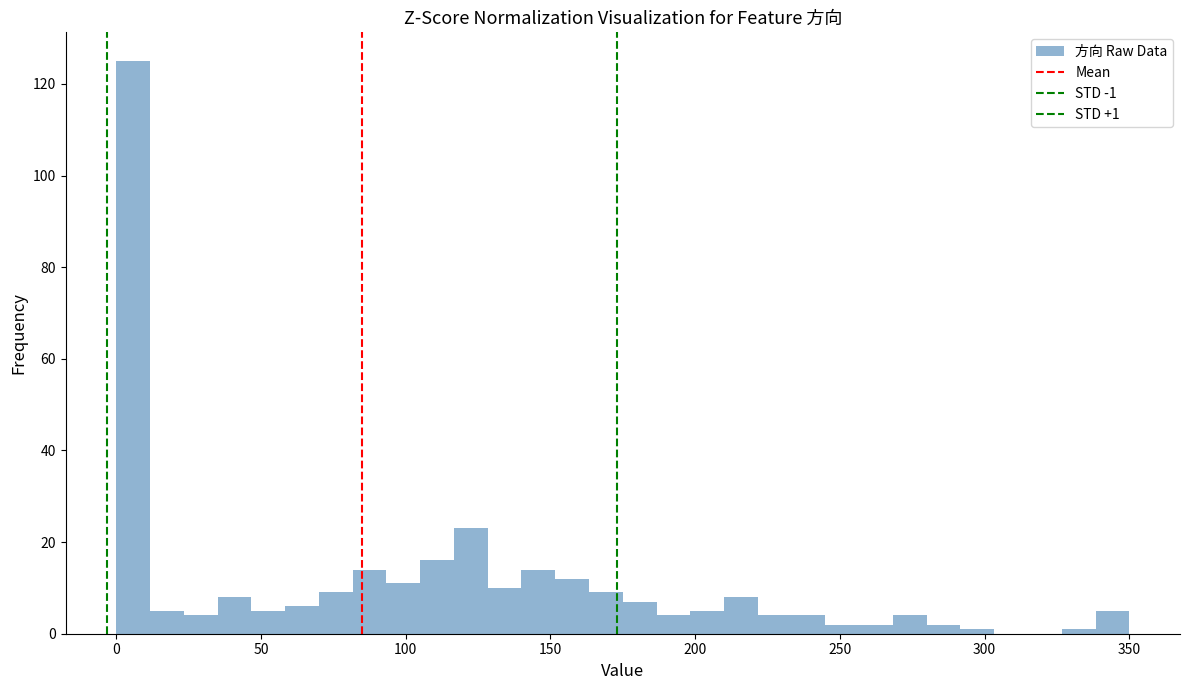

Around what value on the x-axis is the tallest bar? Give the approximate position of its centre, as read against the axis.

5